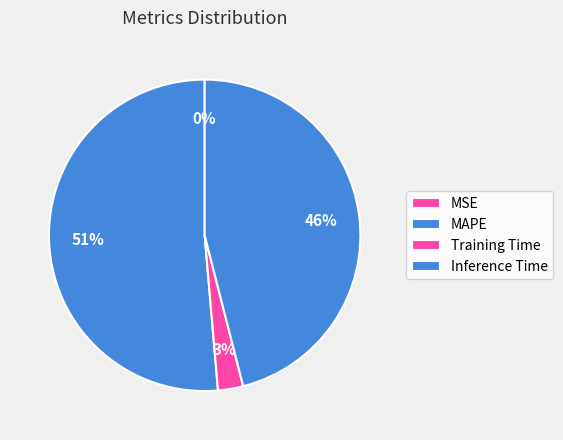

To the nearest percent, what percentage of the pie is Inference Time?

46%